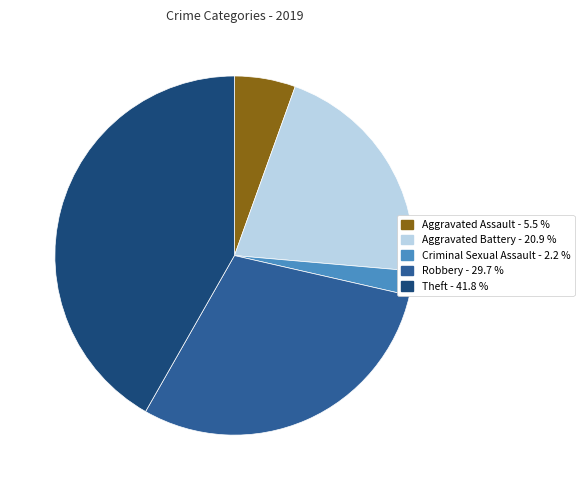

Is there any slice that represents more than half of the pie?

No